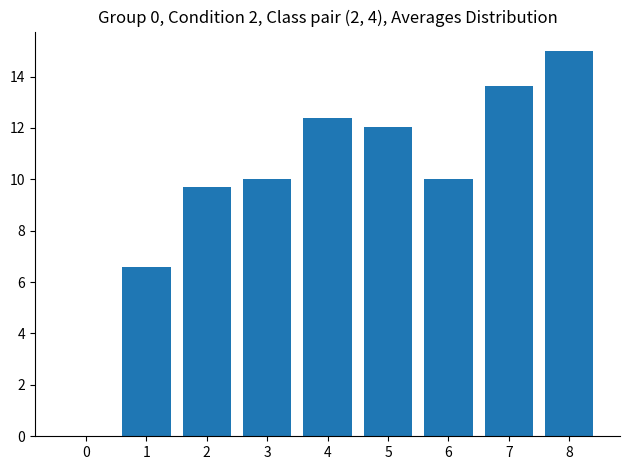

What is the maximum value shown in the chart?

15.0